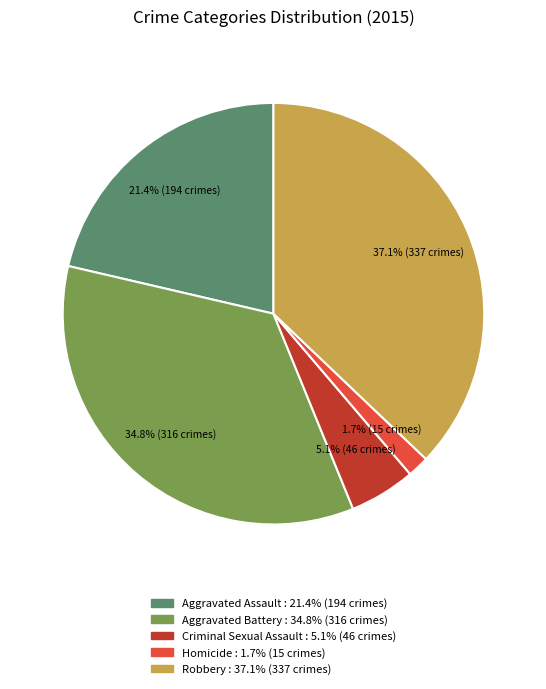

What is the largest slice in the pie chart?

Robbery